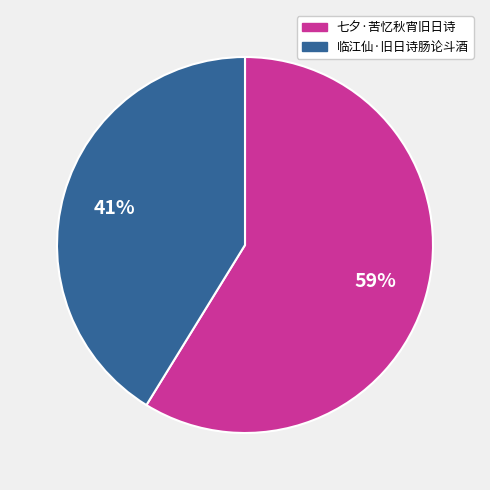

What percentage is the 七夕·苦忆秋宵旧日诗 slice, to the nearest percent?

59%